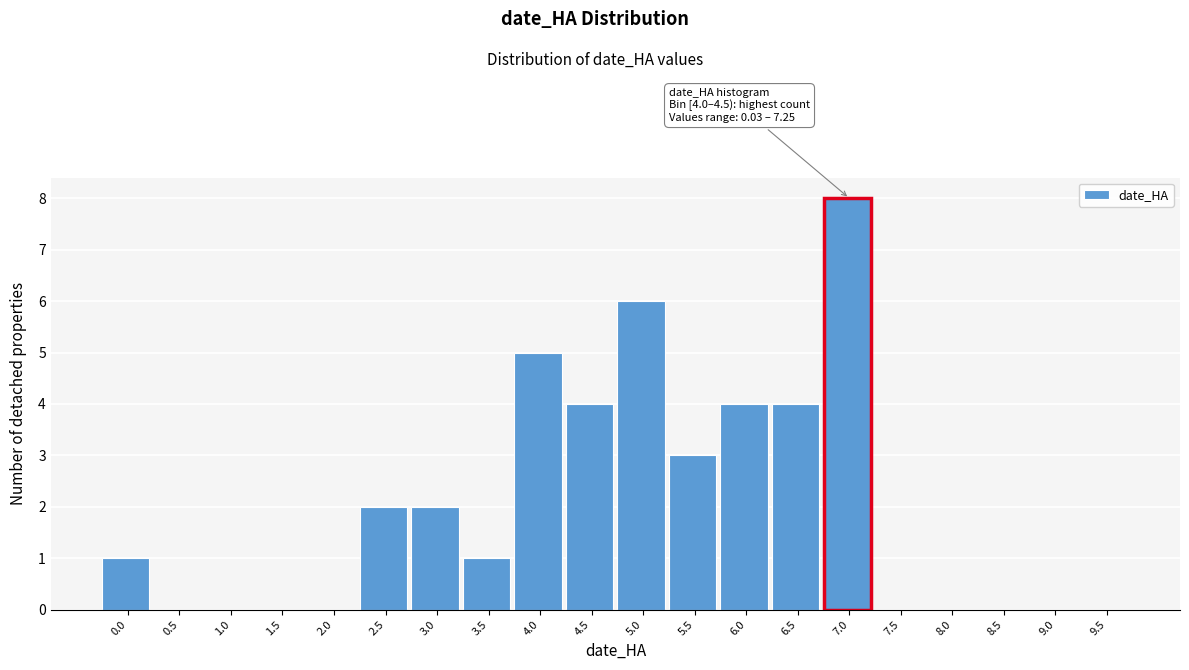

Reading left to right, list all the values displayed in this chart.

0.0=1	0.5=0	1.0=0	1.5=0	2.0=0	2.5=2	3.0=2	3.5=1	4.0=5	4.5=4	5.0=6	5.5=3	6.0=4	6.5=4	7.0=8	7.5=0	8.0=0	8.5=0	9.0=0	9.5=0